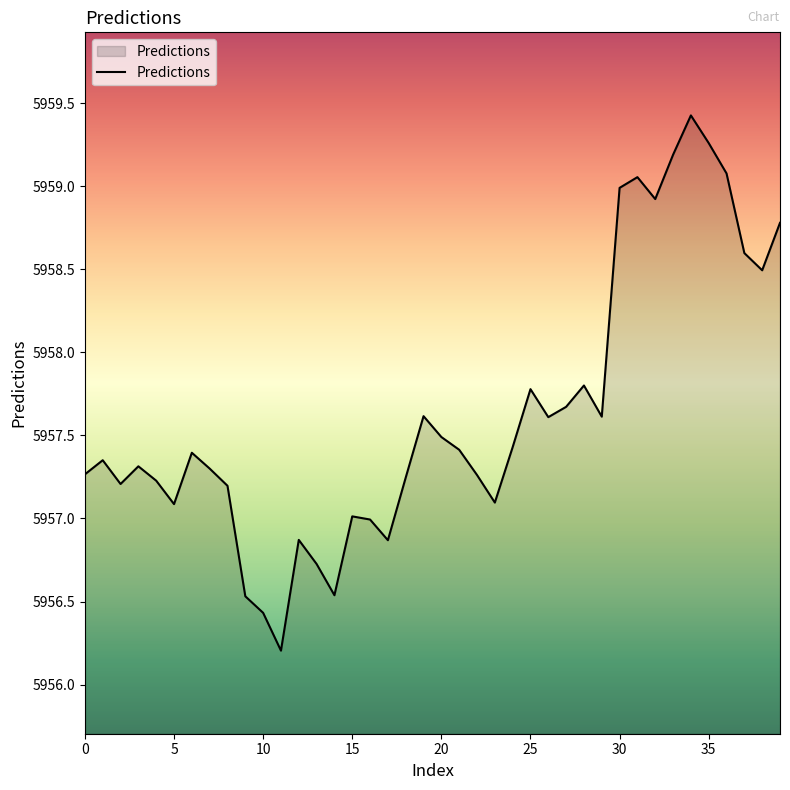

What is the difference between the maximum and minimum values?

3.2